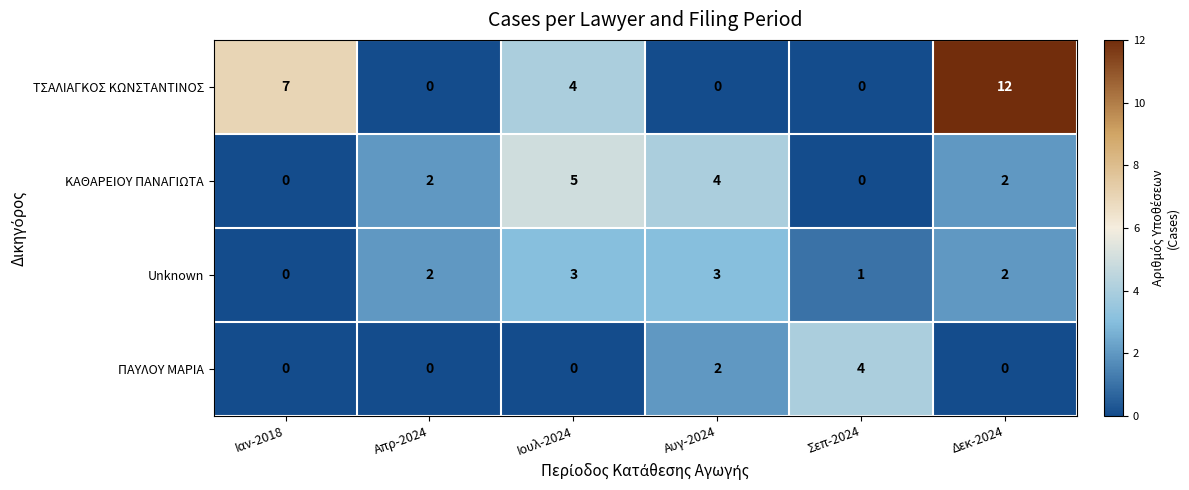

At which category does the chart reach its peak across all series?

Δεκ-2024